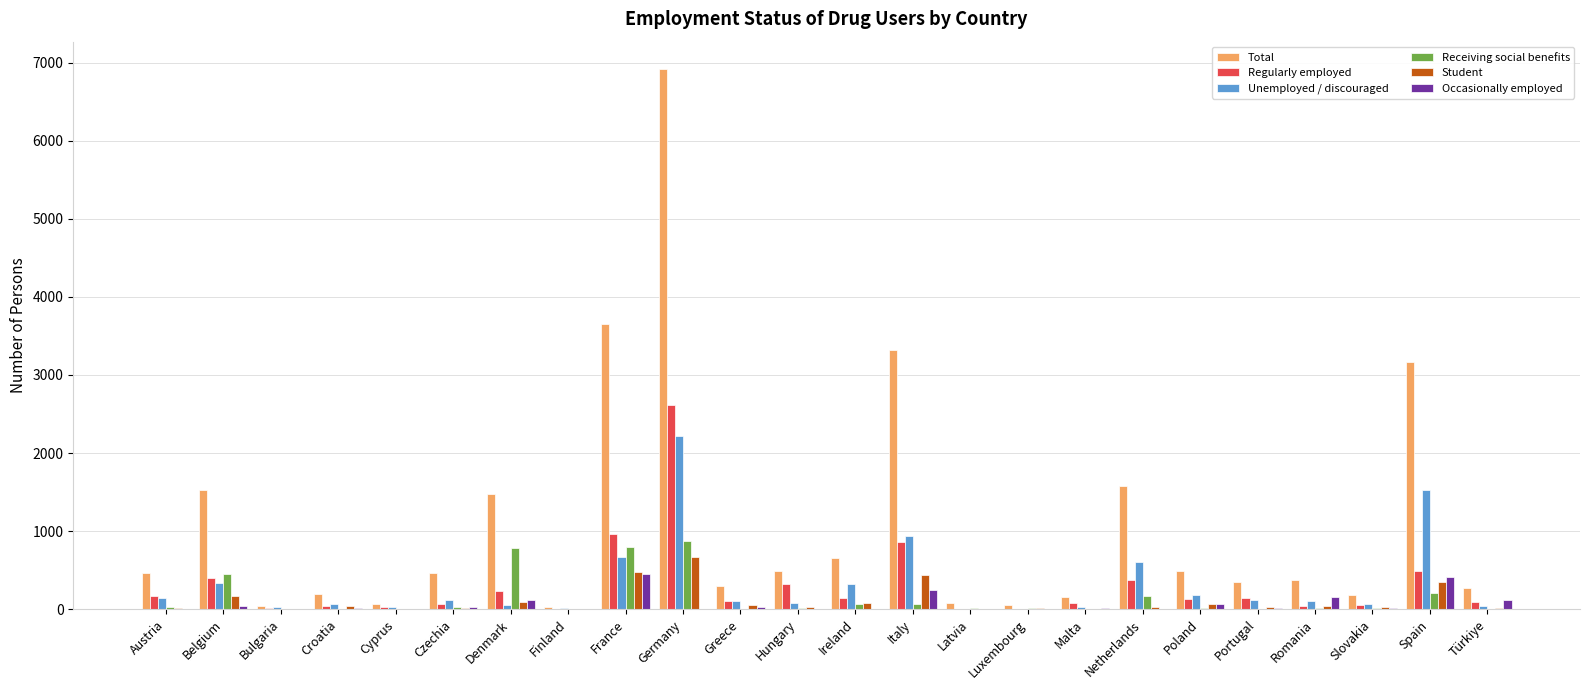

How many series are shown in this chart?

6